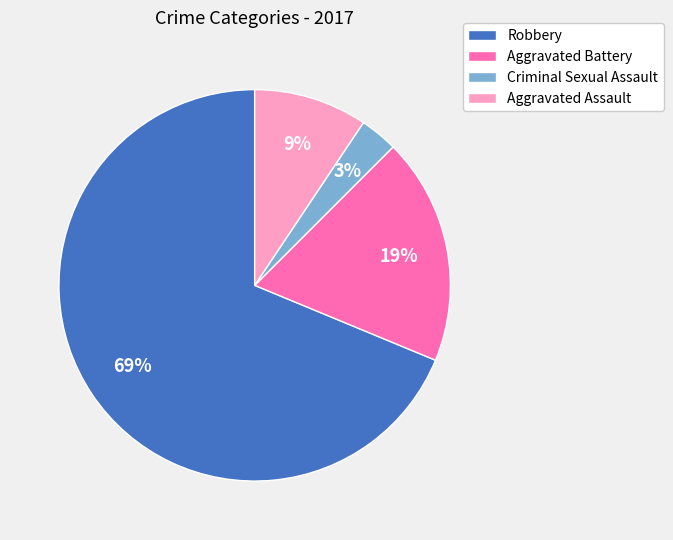

Is there any slice that represents more than half of the pie?

Yes